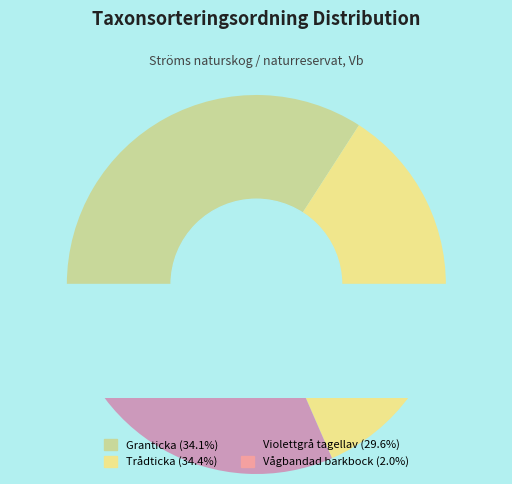

Rank the categories by value from highest to lowest.

Trådticka (1129765), Granticka (1563386), Violettgrå tagellav (78837834), Vågbandad barkbock (101347452)